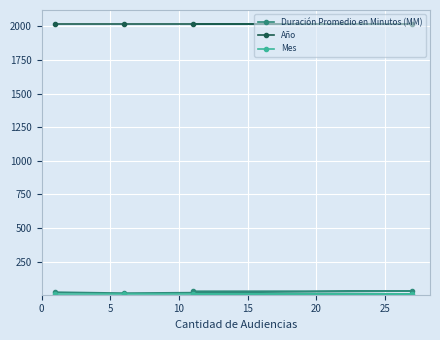

Is this an area chart (filled region under the line)?

No